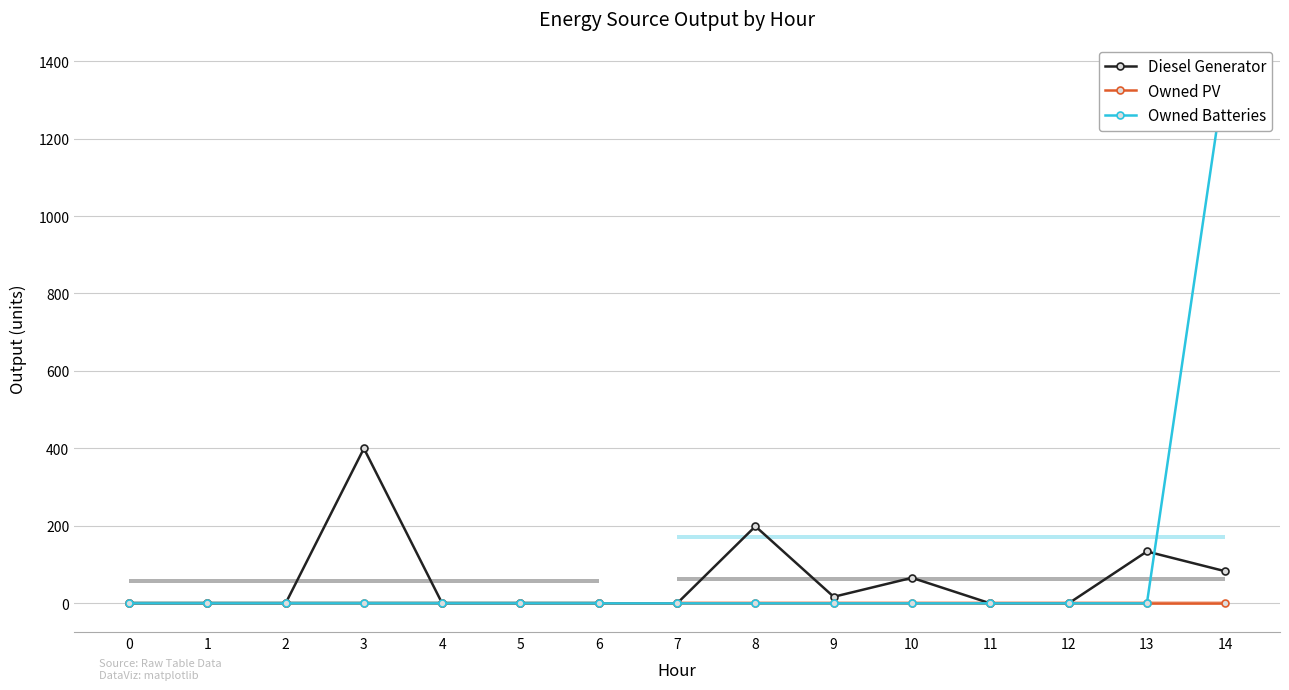

Which has a higher value, 5 or 8?

8